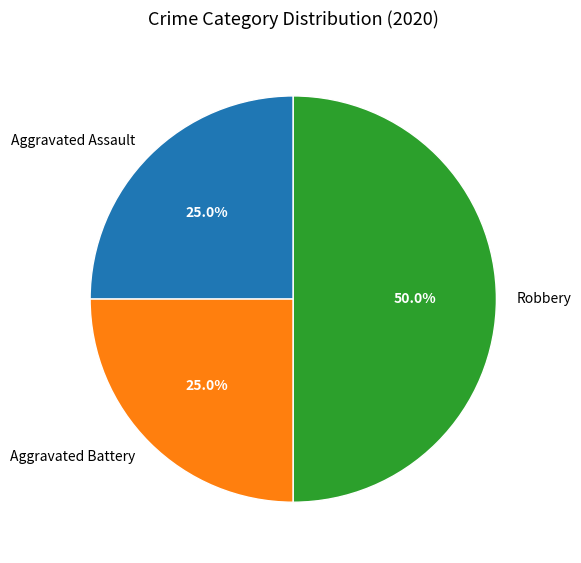

Which category has the biggest portion of the pie?

Robbery